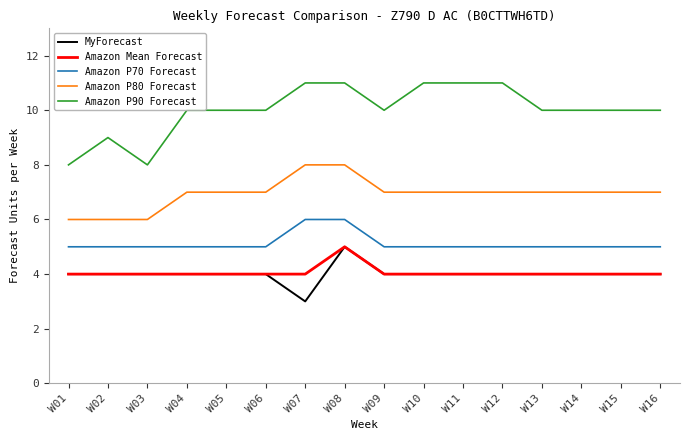

Which series has the largest total across all categories?

Amazon P90 Forecast